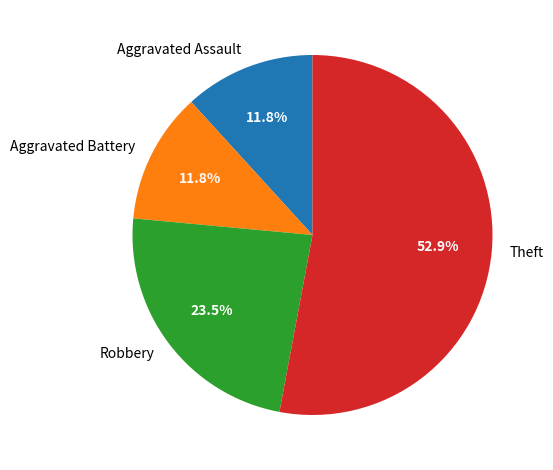

Which slice represents more than half of the pie?

Theft